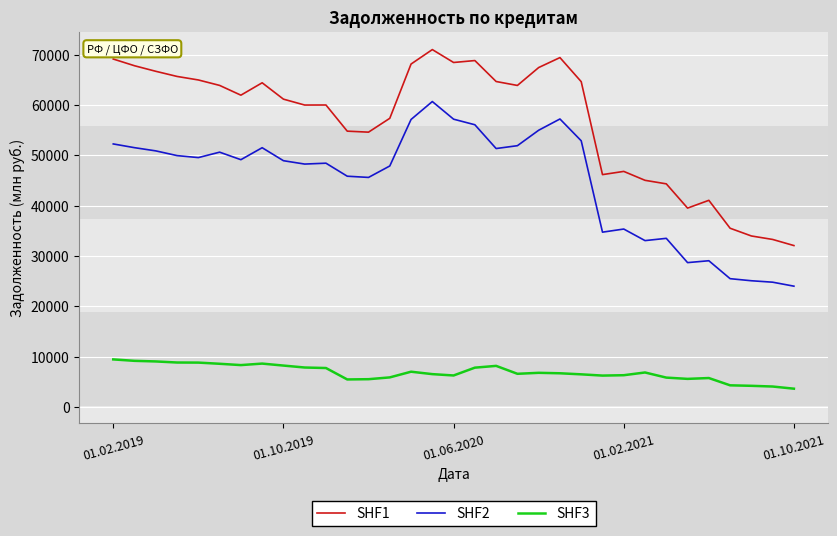

What is the difference between the maximum and minimum values in the SHF3 series?

5816